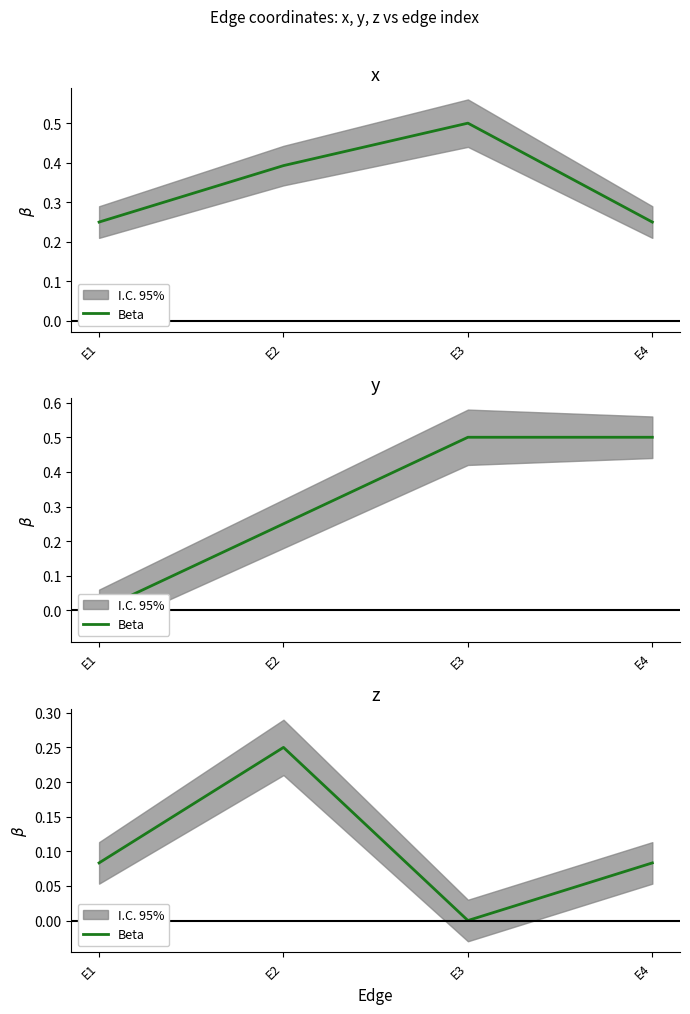

At which label is the value closest to 0?

E3